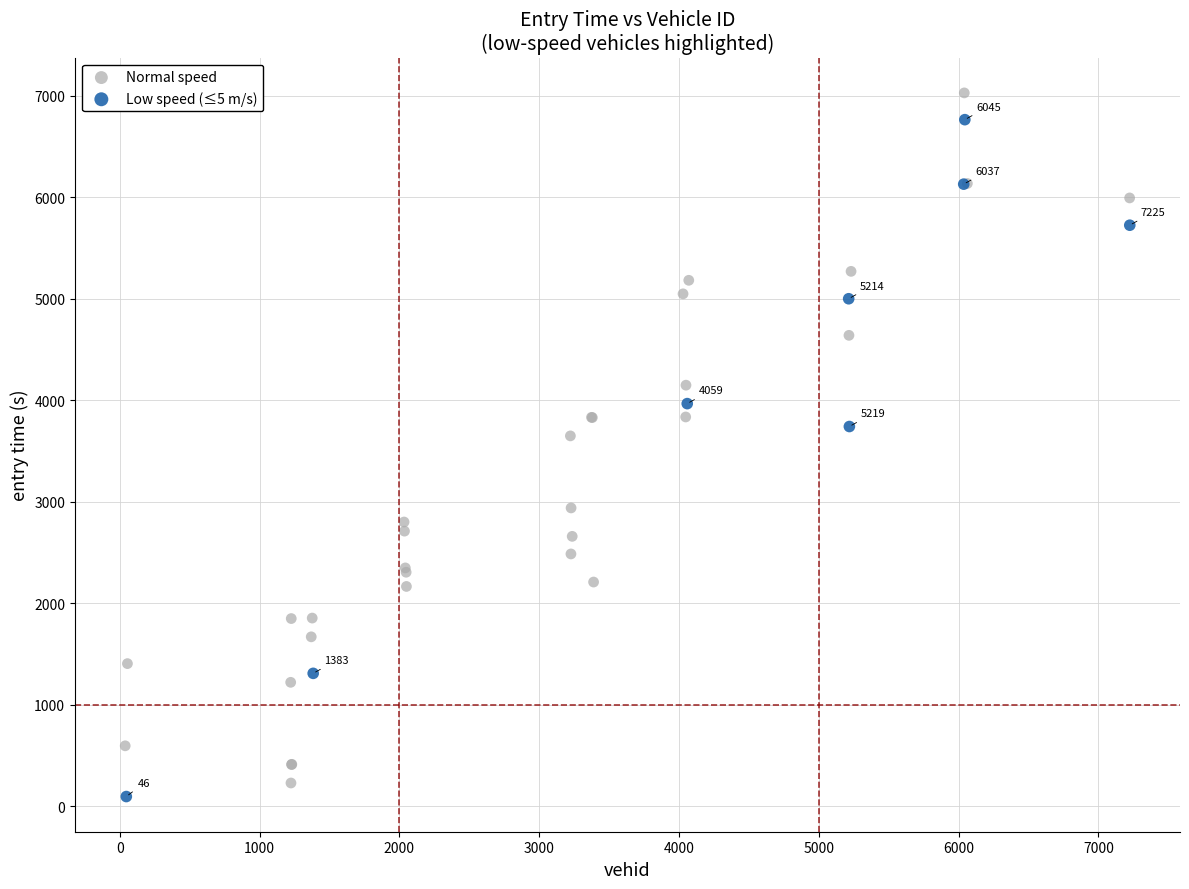

Which series contains the highest Y value?

Normal speed